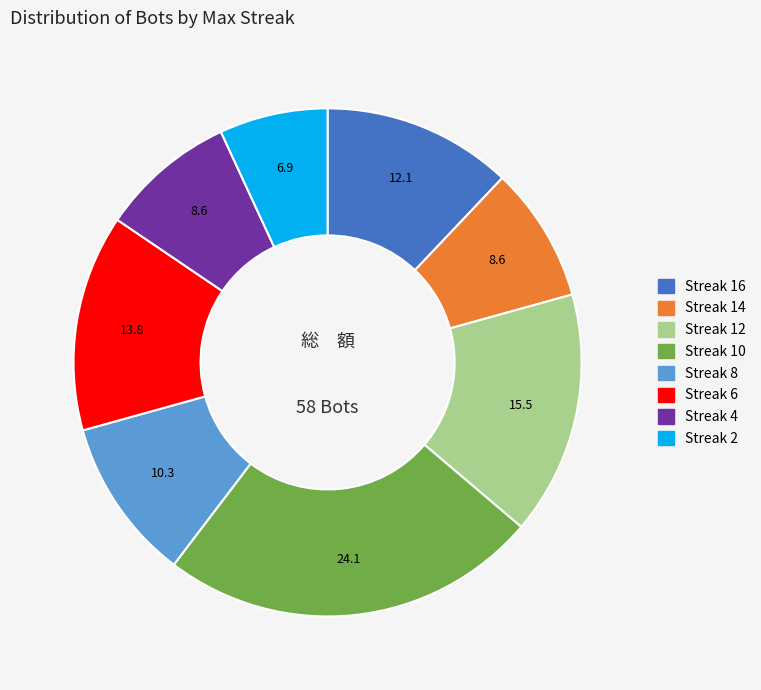

How many segments does this pie chart have?

8